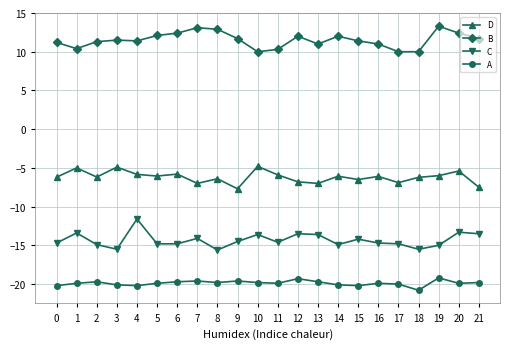

What is the value of the A point at the 22nd from the left?

-19.8